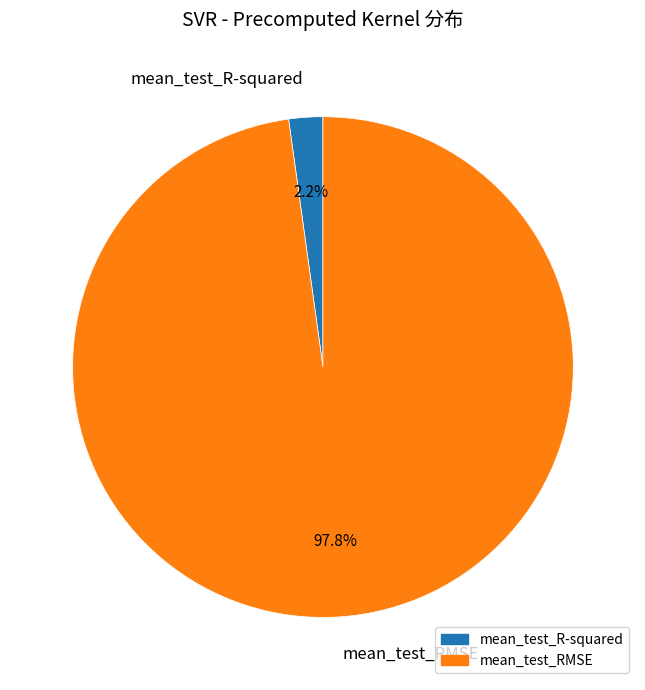

True or false: mean_test_R-squared accounts for 2% of the total.

True